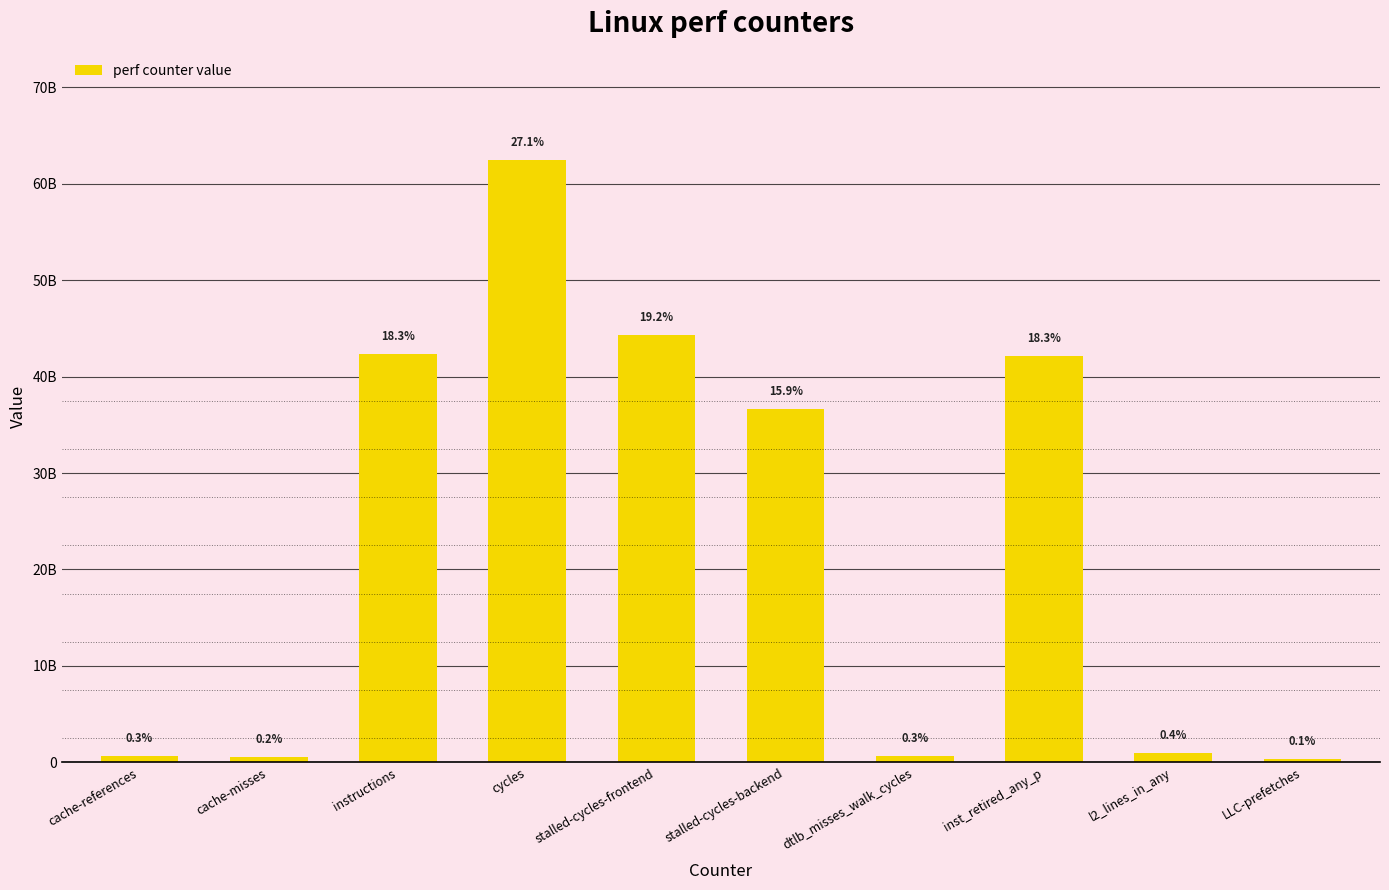

Are the bars horizontal?

No